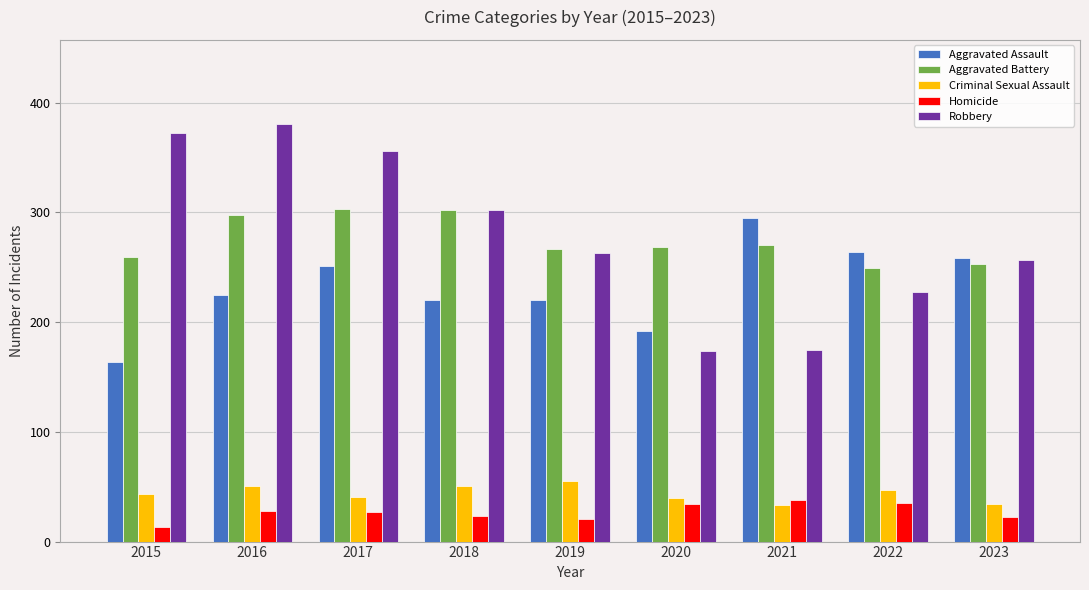

How many categories are shown in the chart?

9